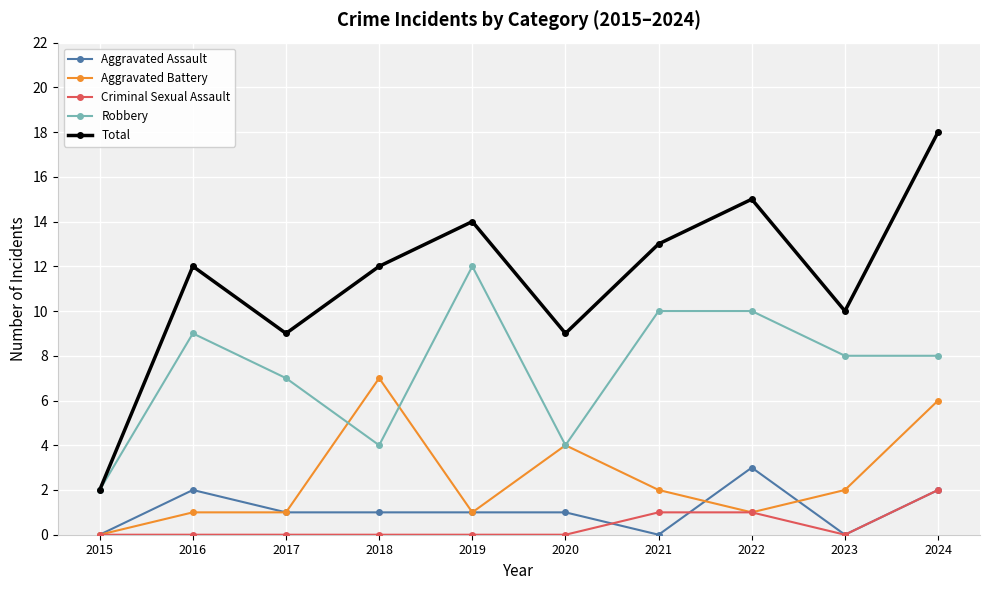

Rank the series by their maximum value, from highest to lowest.

Total, Robbery, Aggravated Battery, Aggravated Assault, Criminal Sexual Assault